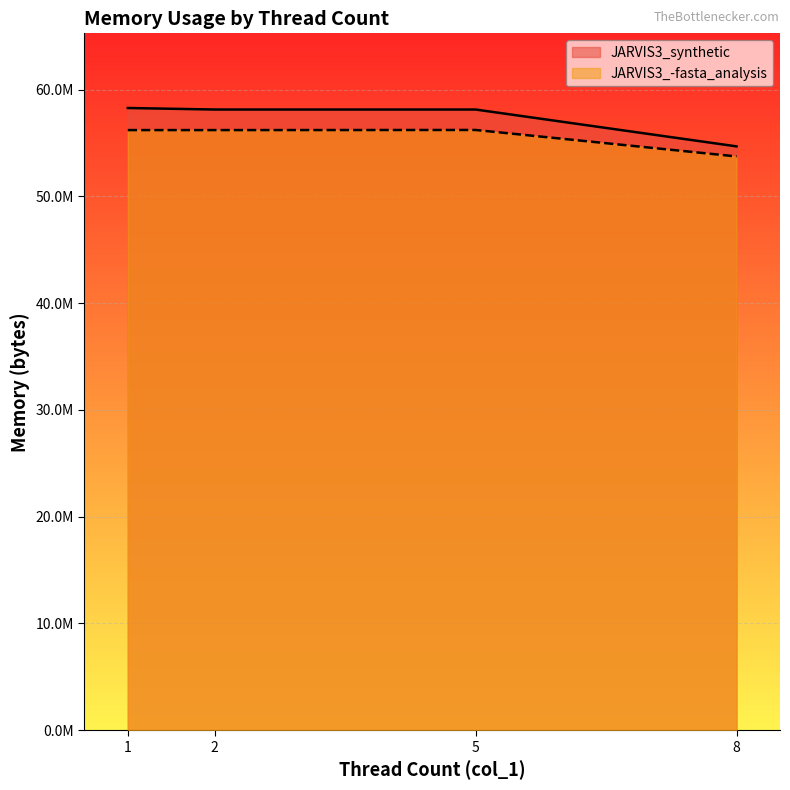

Is the value of JARVIS3_-fasta_analysis at 2 greater than the value of JARVIS3_synthetic at 1?

No